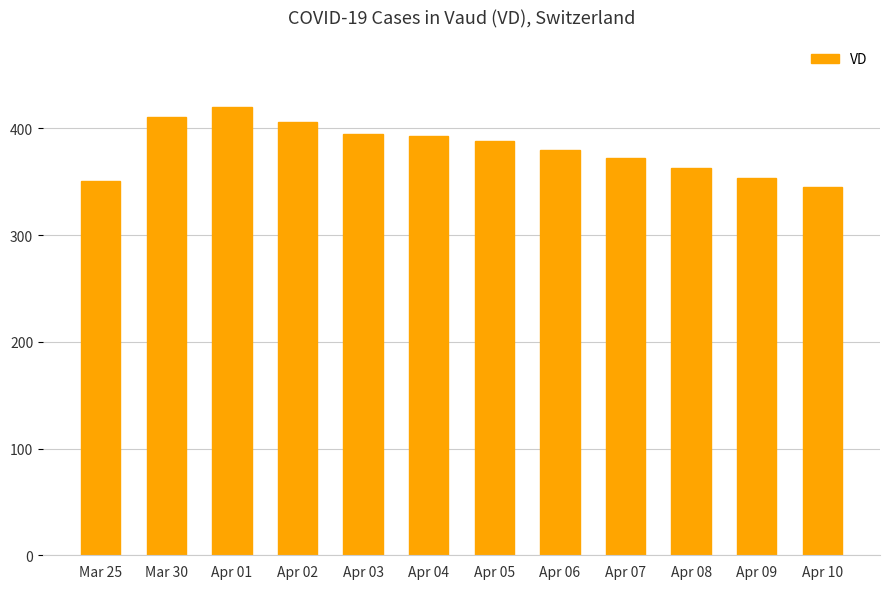

What is the change in value from Mar 30 to Apr 03?

-16